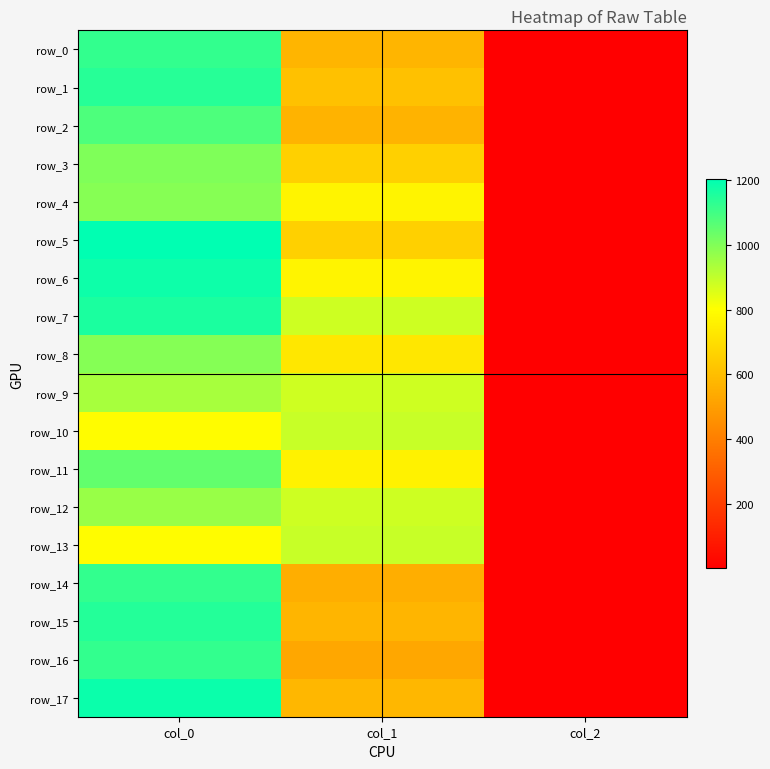

What is the total value across all series at col_2?

36.0